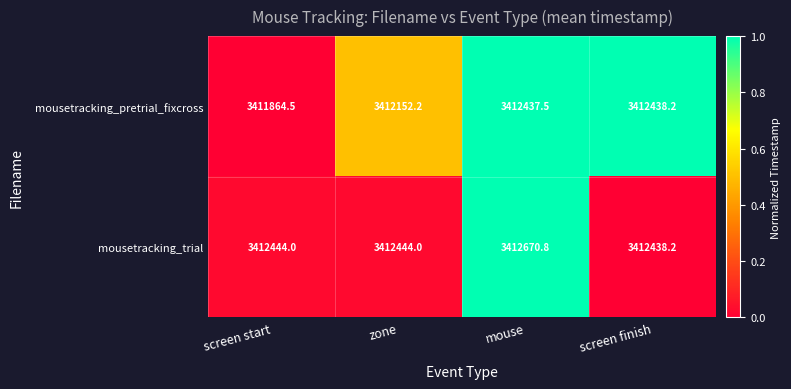

List the series in order of their overall mean, highest first.

mousetracking_trial, mousetracking_pretrial_fixcross